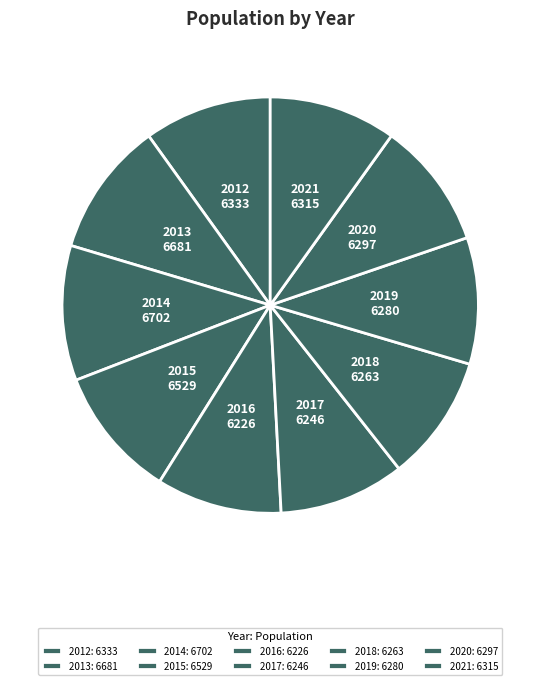

What is the change in value from 2015 to 2020?

-232